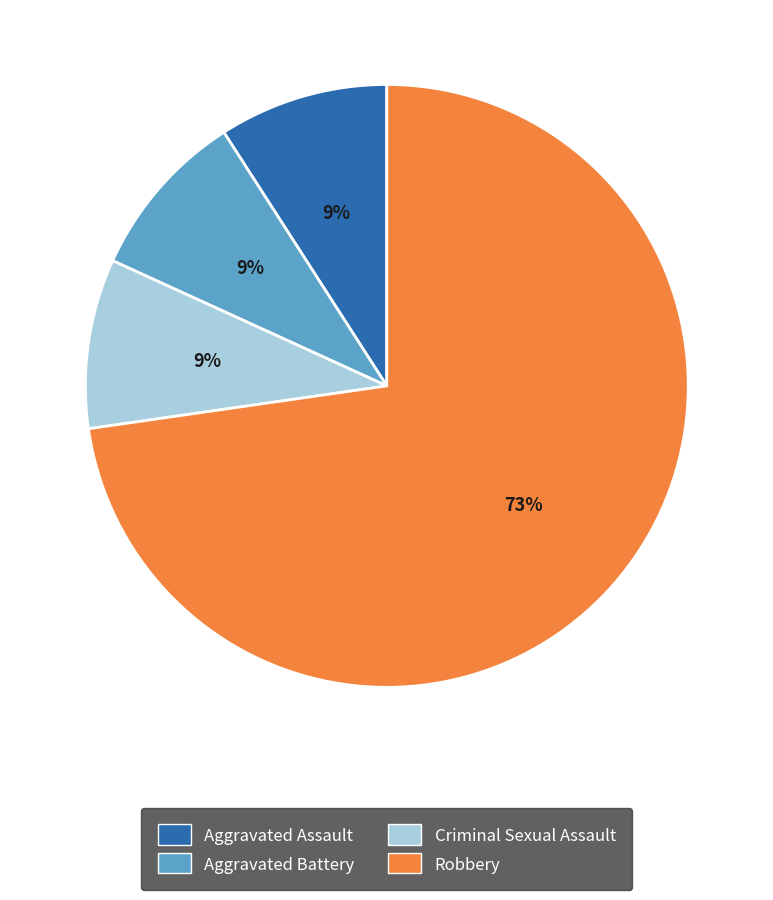

To the nearest percent, what is the average slice percentage?

25%